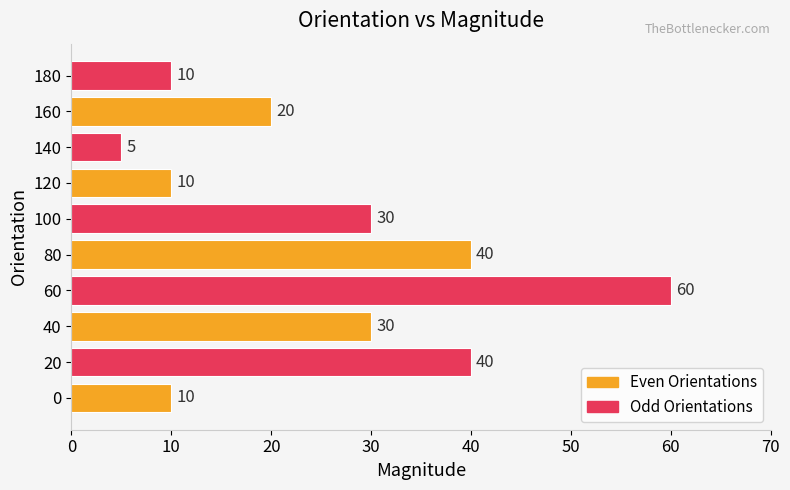

What is the approximate value at 120, to the nearest 5?

10